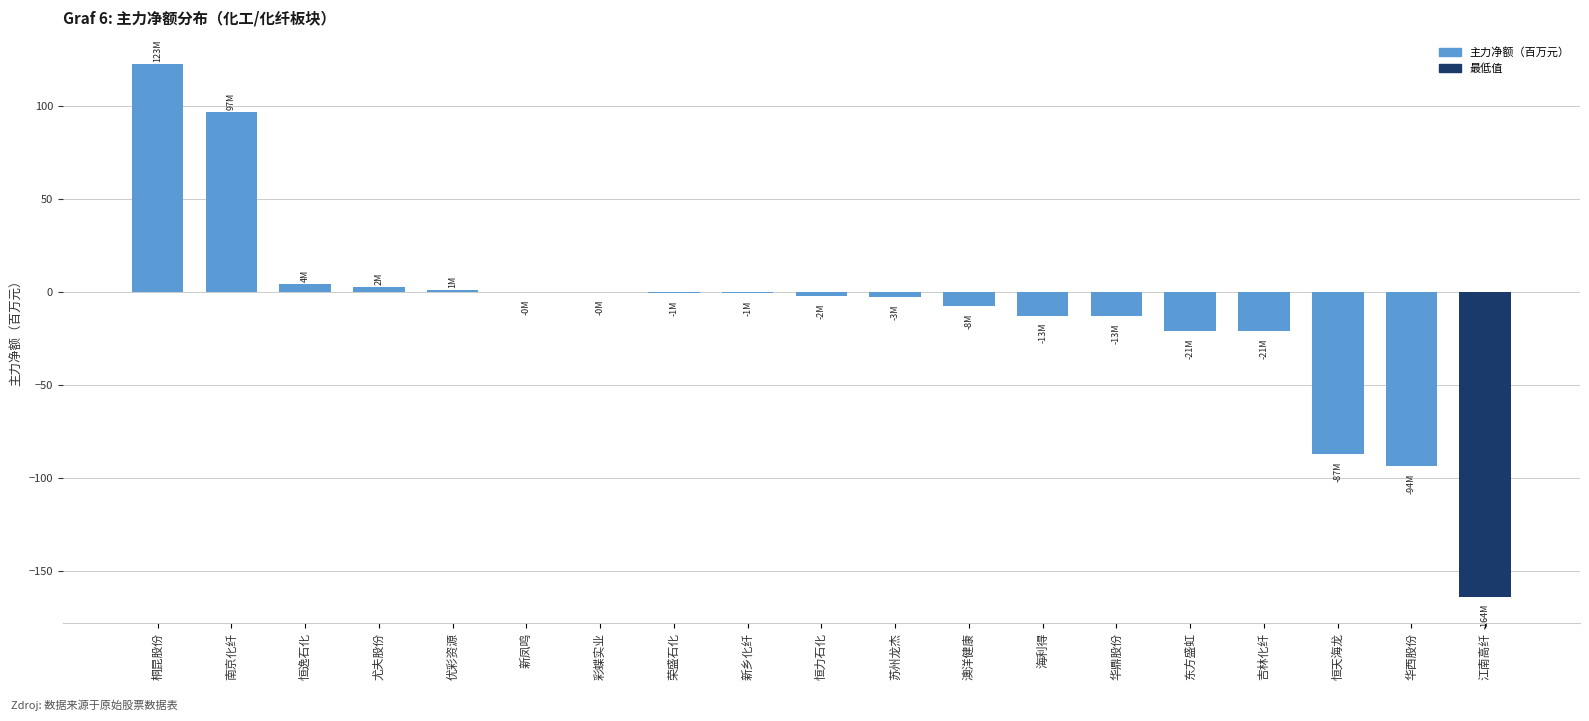

What is the sum of the values at 桐昆股份 and 恒天海龙?

35.2